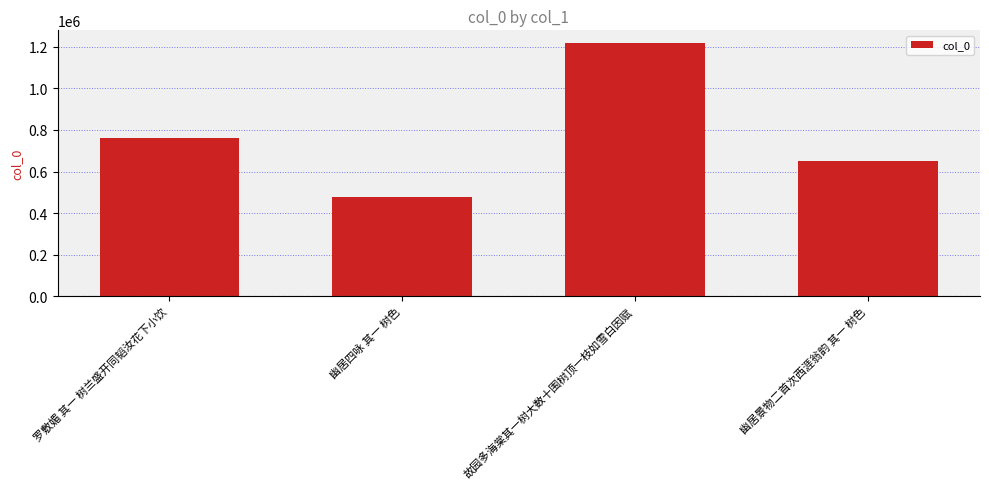

Is it true that the value at 故园多海棠其一树大数十围树顶一枝如雪白因赋 is 1218168?

True